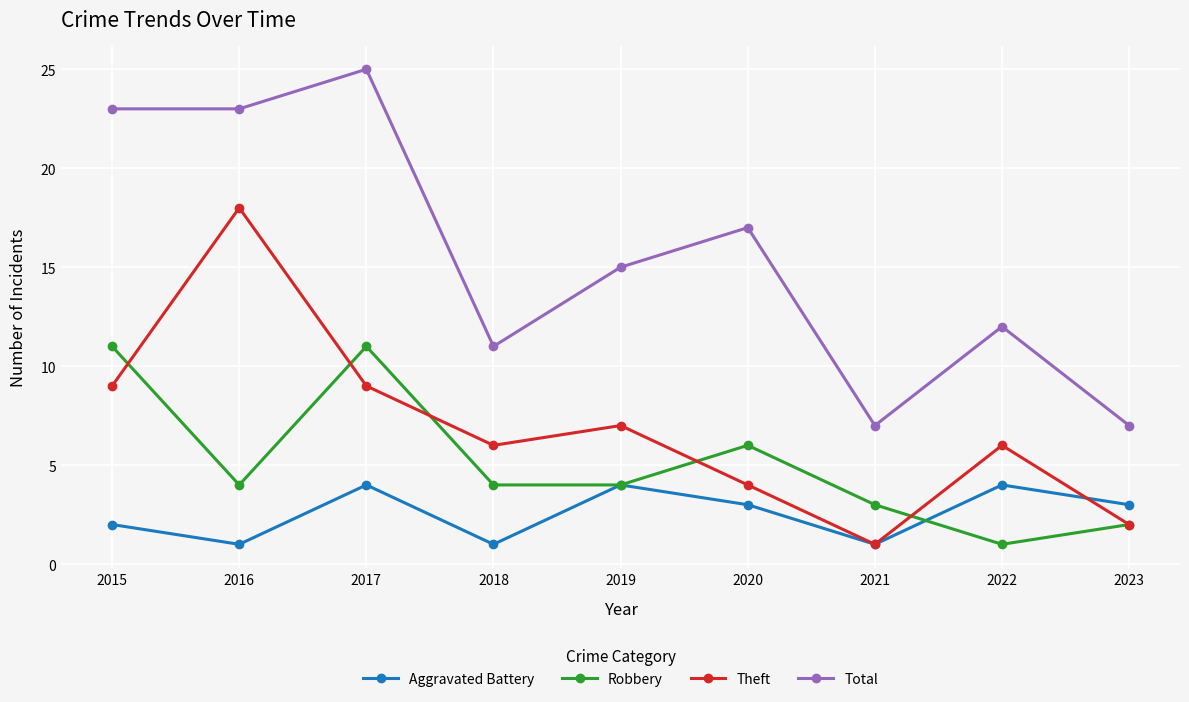

True or false: Robbery and Total intersect in this chart.

False